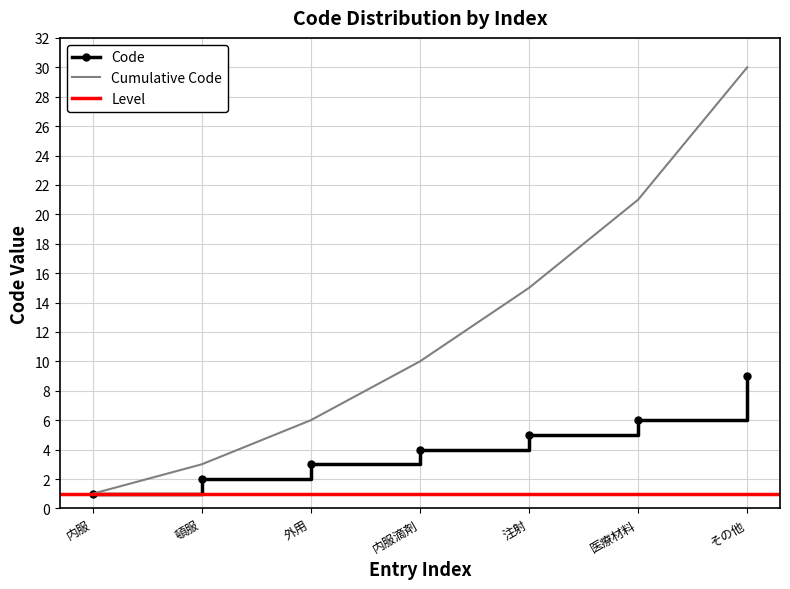

The Code series shows 3 at 頓服. True or false?

False